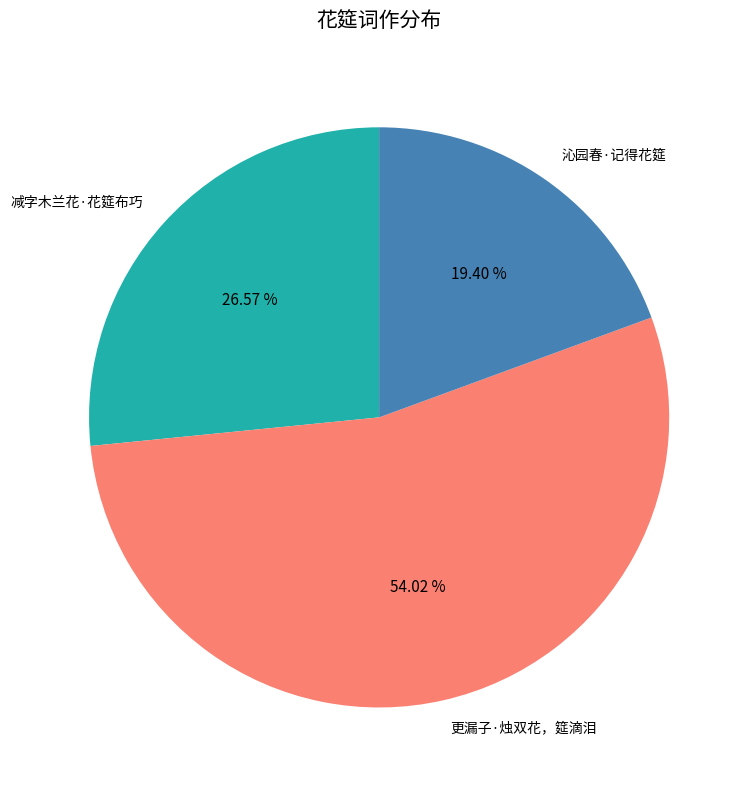

Between 减字木兰花·花筵布巧 and 更漏子·烛双花，筵滴泪, which is larger?

更漏子·烛双花，筵滴泪